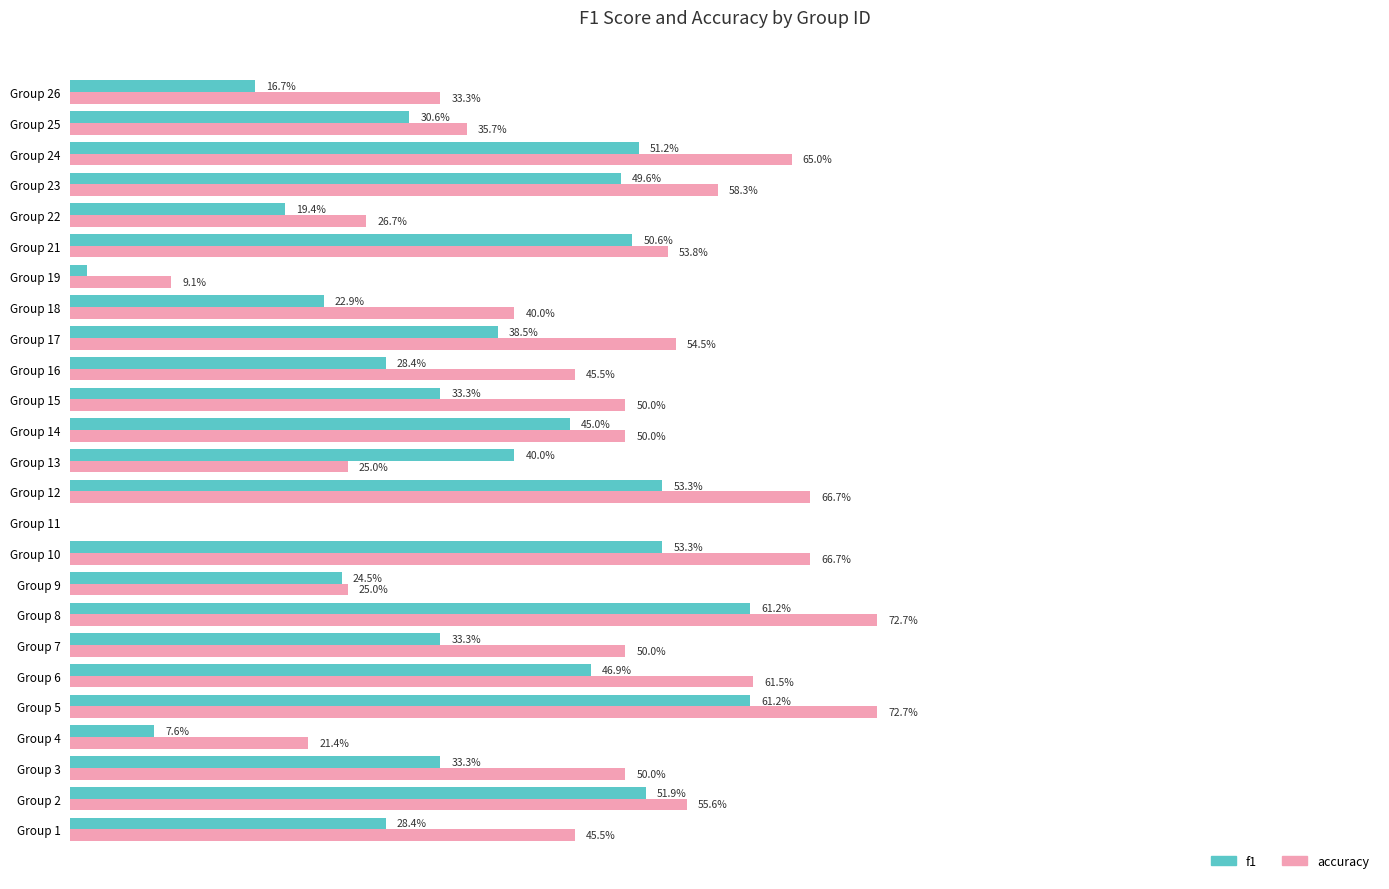

What are all the series names shown in the legend?

f1, accuracy